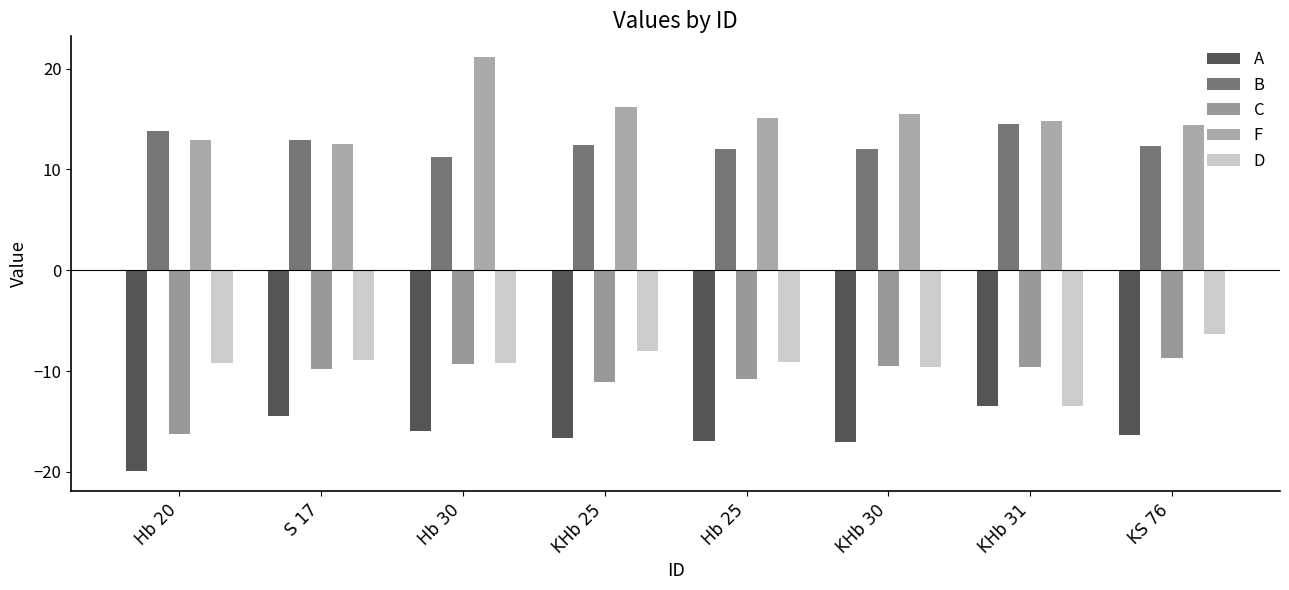

What is the total value across all series at S 17?

-7.6